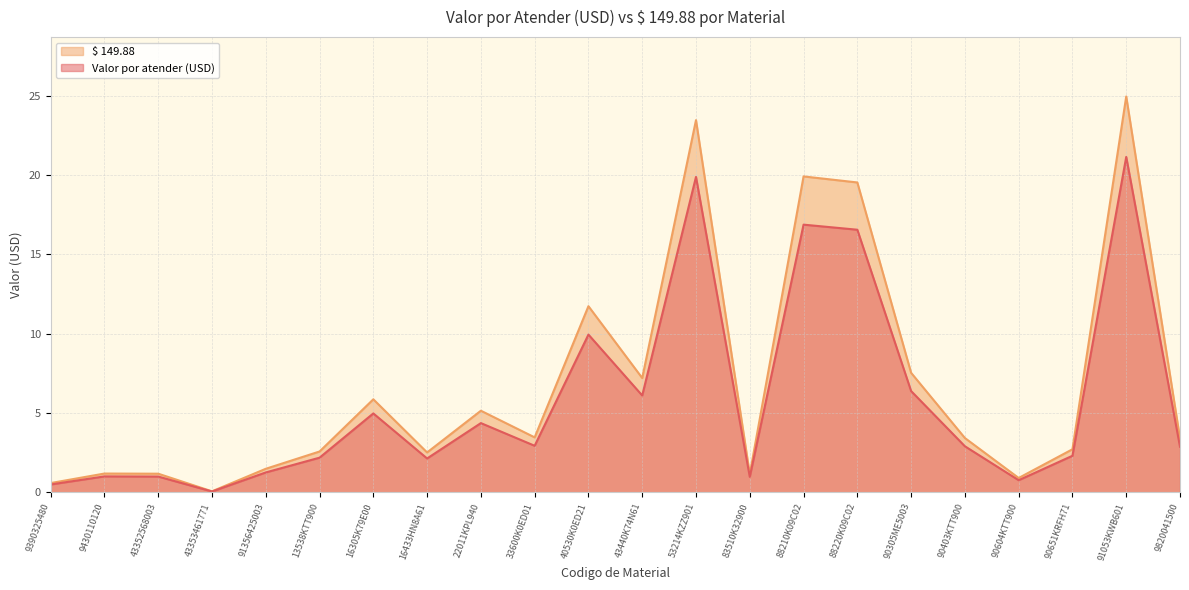

True or false: $ 149.88 has more than 2 points higher than both neighbors.

True